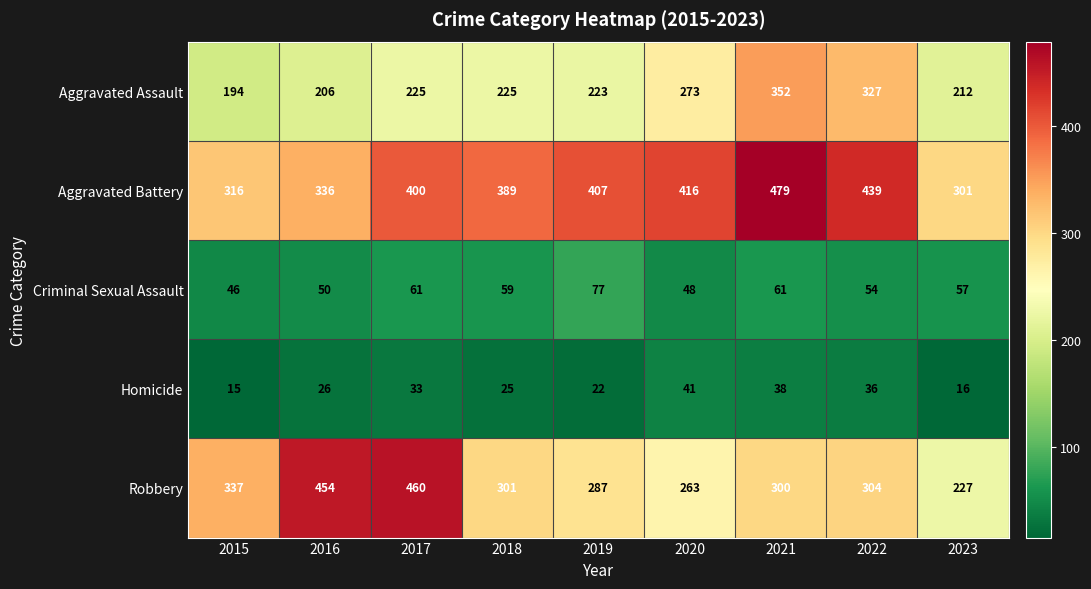

The value of Homicide at 2021 is 66. True or false?

False